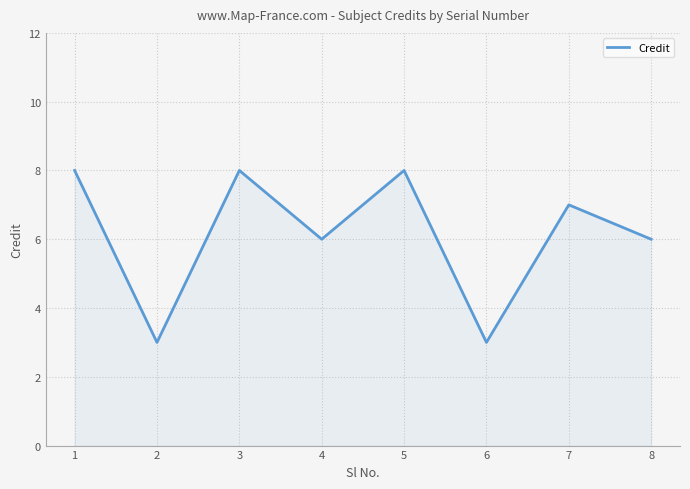

Reading left to right, extract all data points from this chart.

8	3	8	6	8	3	7	6